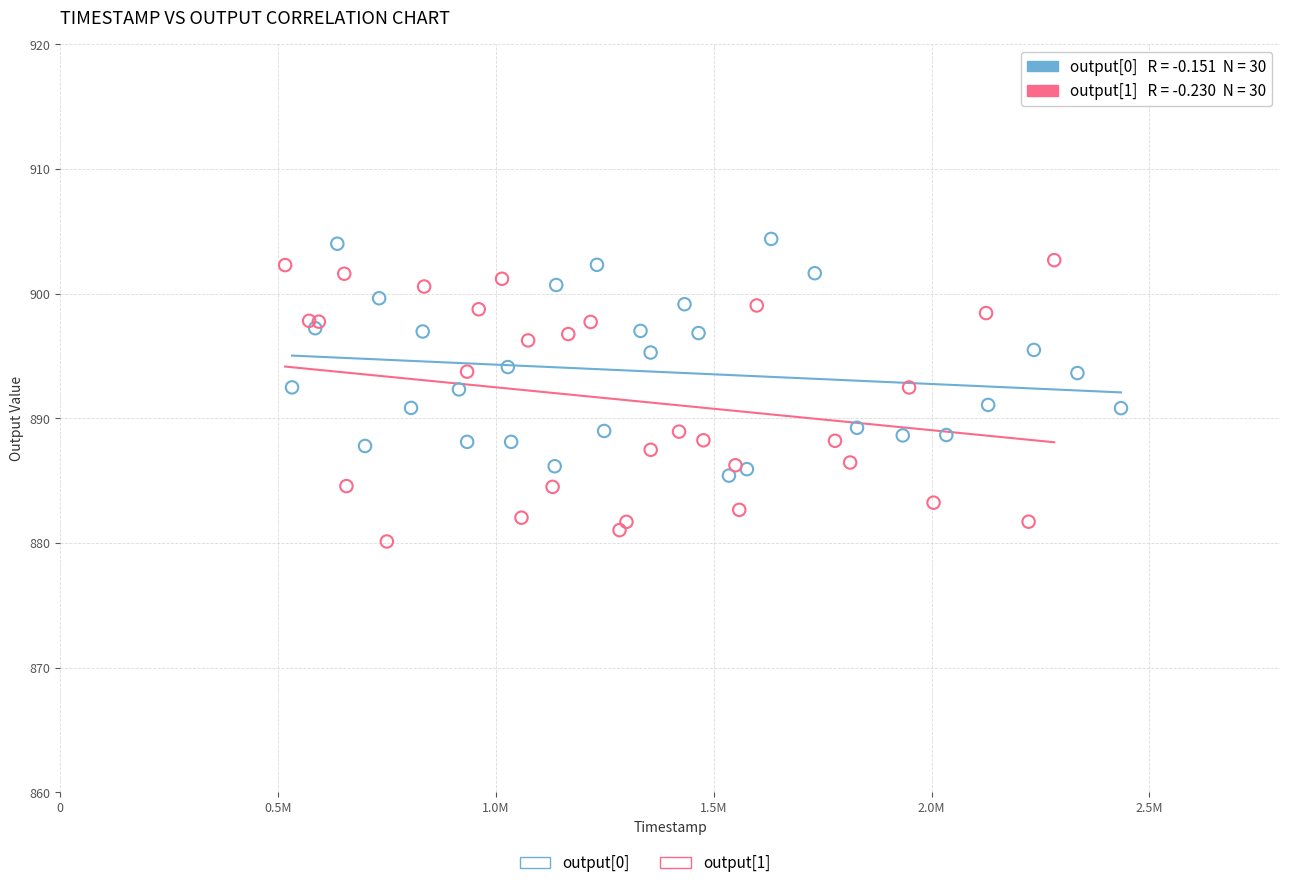

Which series contains the lowest Y value?

output[1]